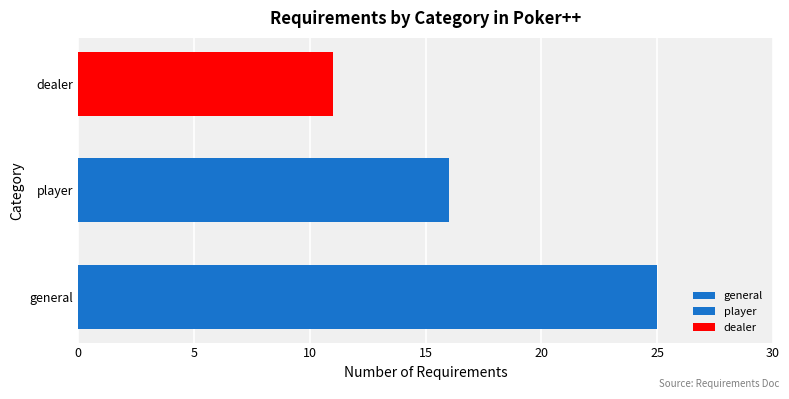

Count the number of categories in the chart.

1